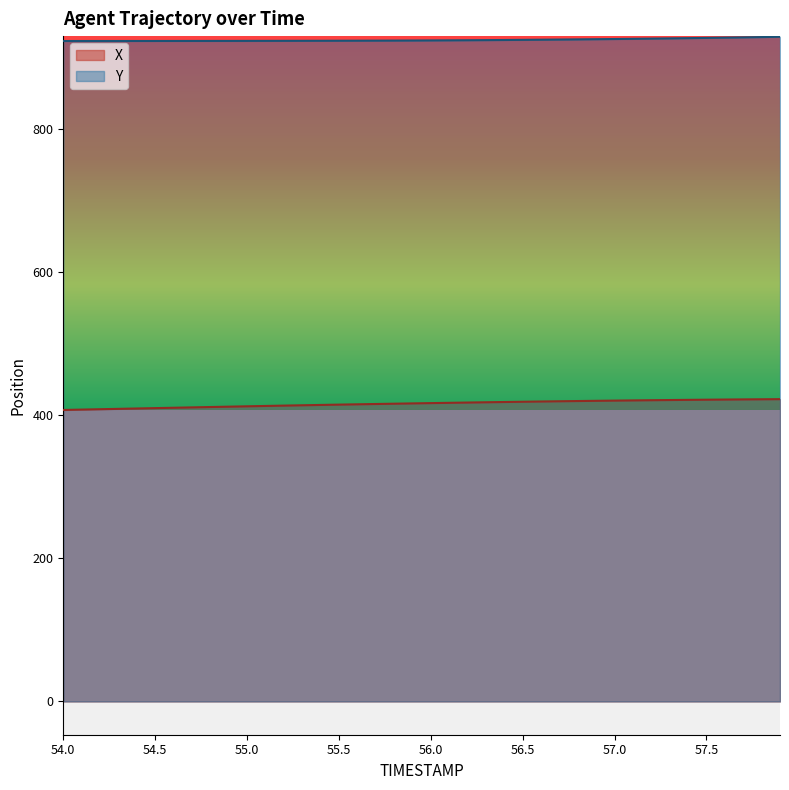

At which category does the chart reach its peak across all series?

57.9